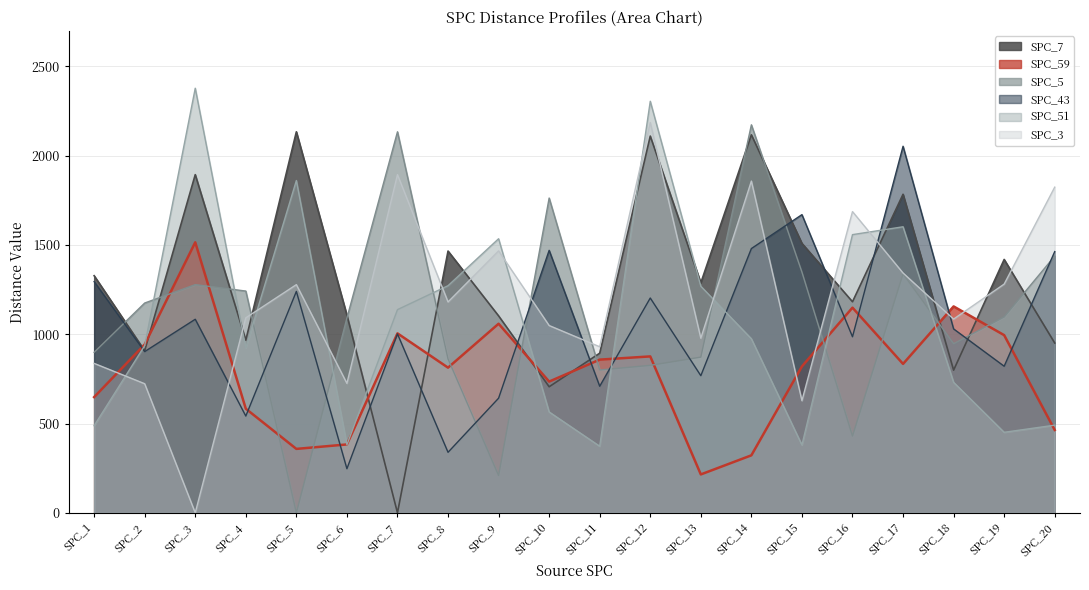

What value does the SPC_59 series have at SPC_5, to the nearest 100?

400